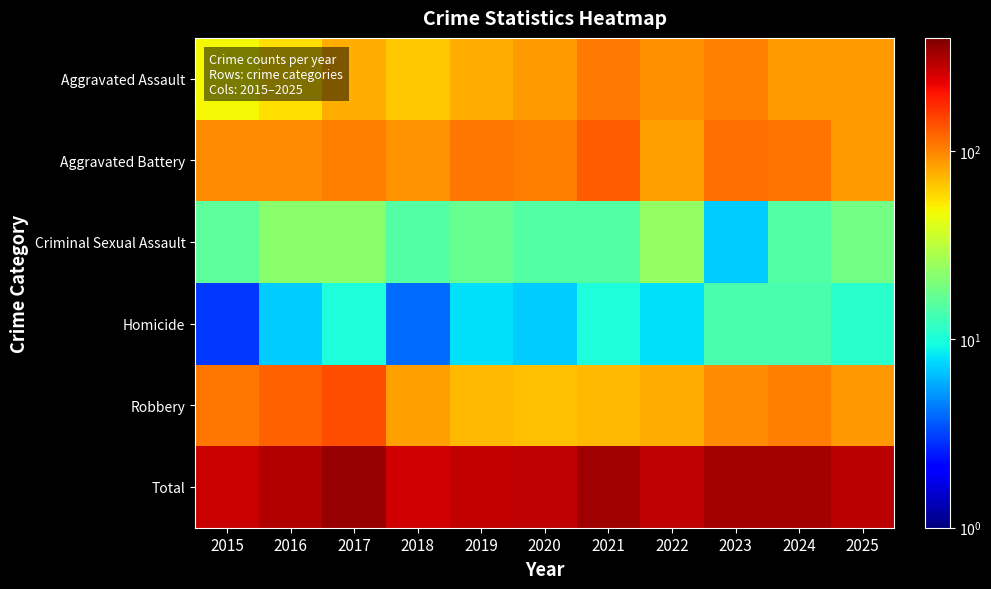

Reading left to right, transcribe all the data shown in this chart.

Aggravated Assault: 2015=48	2016=57	2017=76	2018=65	2019=76	2020=87	2021=106	2022=92	2023=101	2024=86	2025=87
Aggravated Battery: 2015=94	2016=95	2017=103	2018=91	2019=108	2020=105	2021=130	2022=85	2023=114	2024=113	2025=86
Criminal Sexual Assault: 2015=16	2016=22	2017=22	2018=15	2019=17	2020=15	2021=15	2022=24	2023=7	2024=15	2025=19
Homicide: 2015=3	2016=7	2017=10	2018=4	2019=8	2020=7	2021=10	2022=8	2023=14	2024=14	2025=11
Robbery: 2015=109	2016=125	2017=141	2018=85	2019=71	2020=68	2021=71	2022=77	2023=95	2024=103	2025=89
Total: 2015=270	2016=306	2017=352	2018=260	2019=280	2020=282	2021=332	2022=286	2023=331	2024=331	2025=292